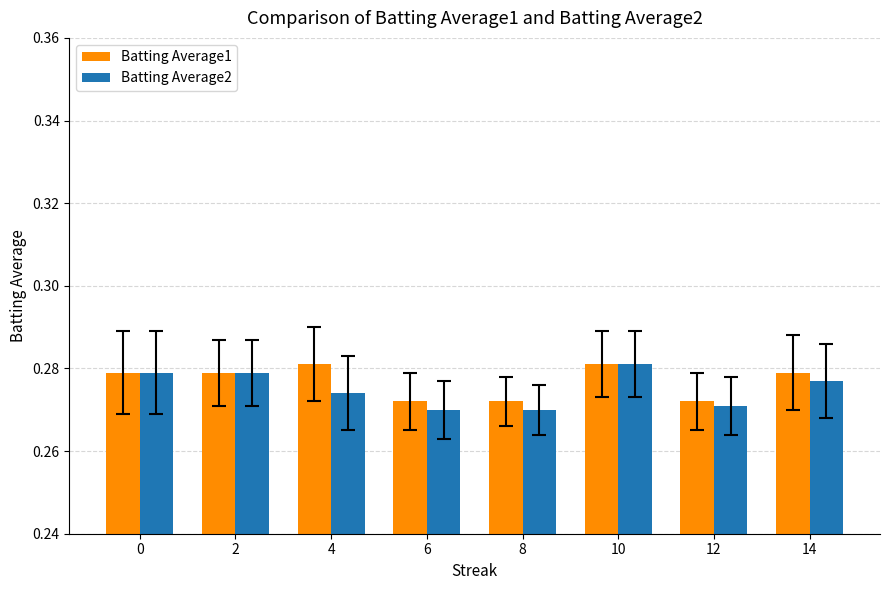

The Batting Average2 series shows 0.4 at 14. True or false?

False